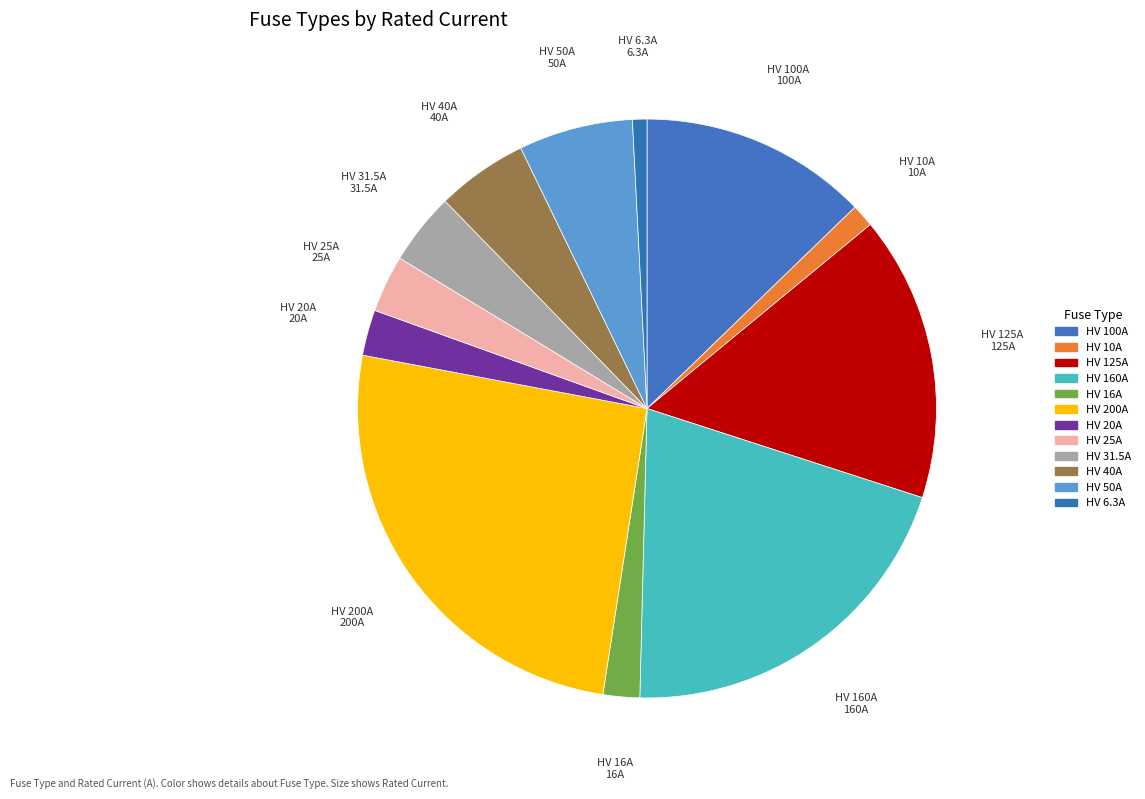

Which has a higher value, HV 100A or HV 40A?

HV 100A